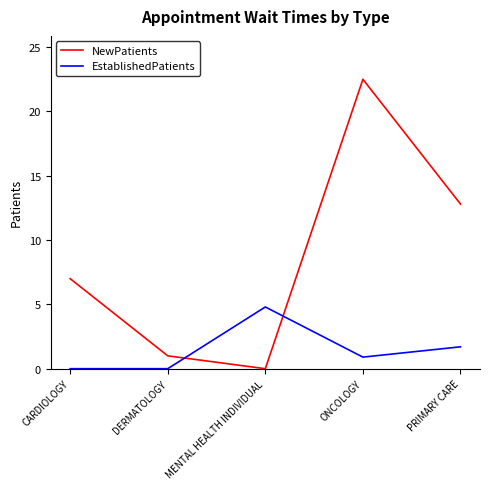

What is the maximum value shown in the chart?

22.5